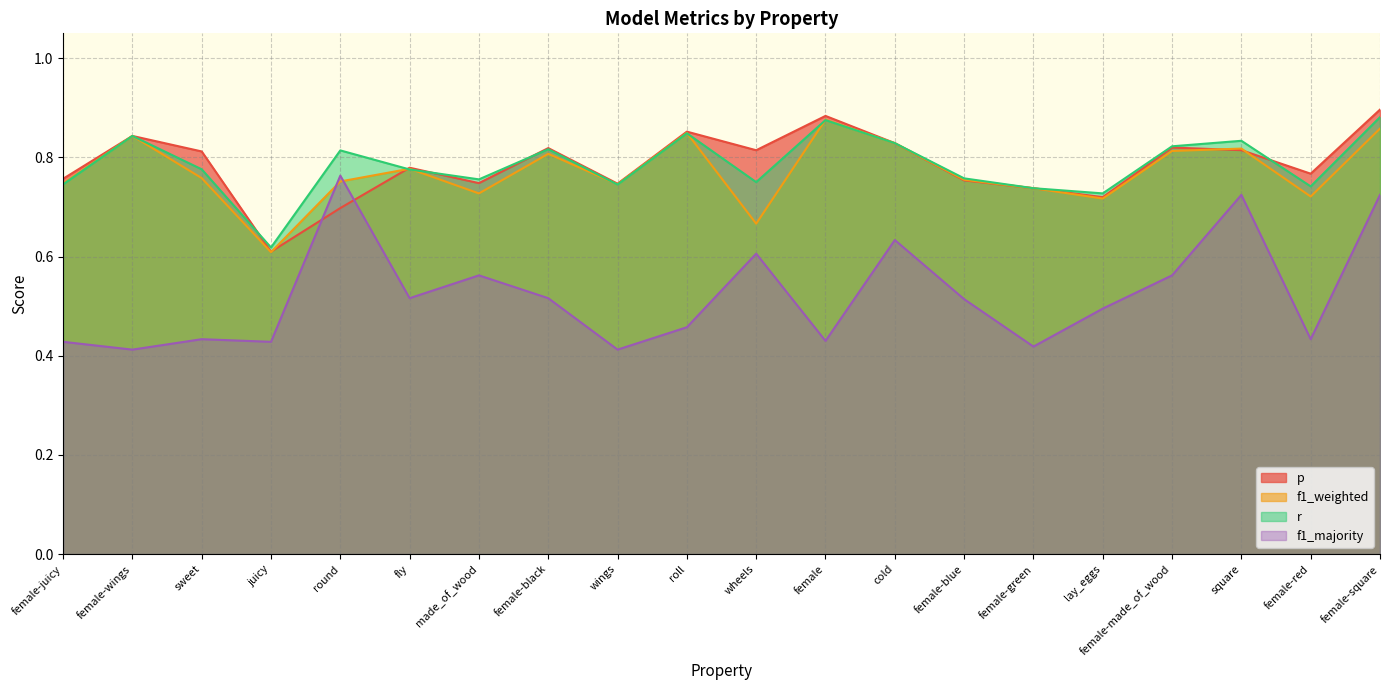

After their last crossing, which series has the higher values: r or p?

p